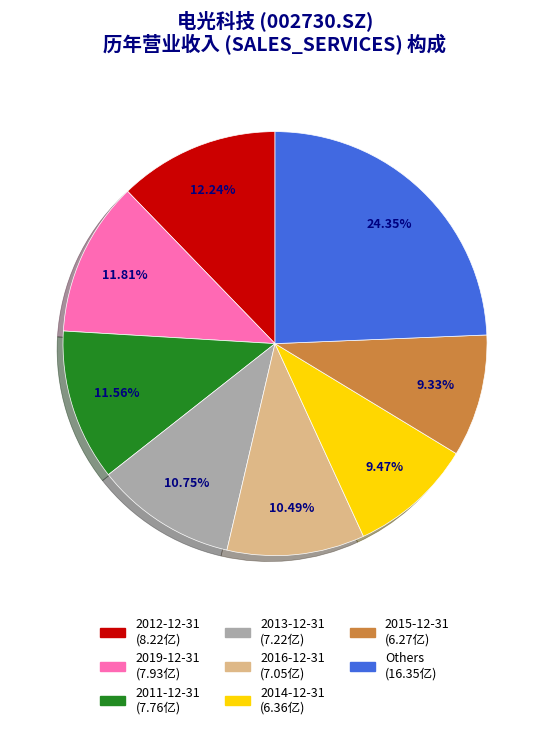

How many slices are in this pie chart?

8